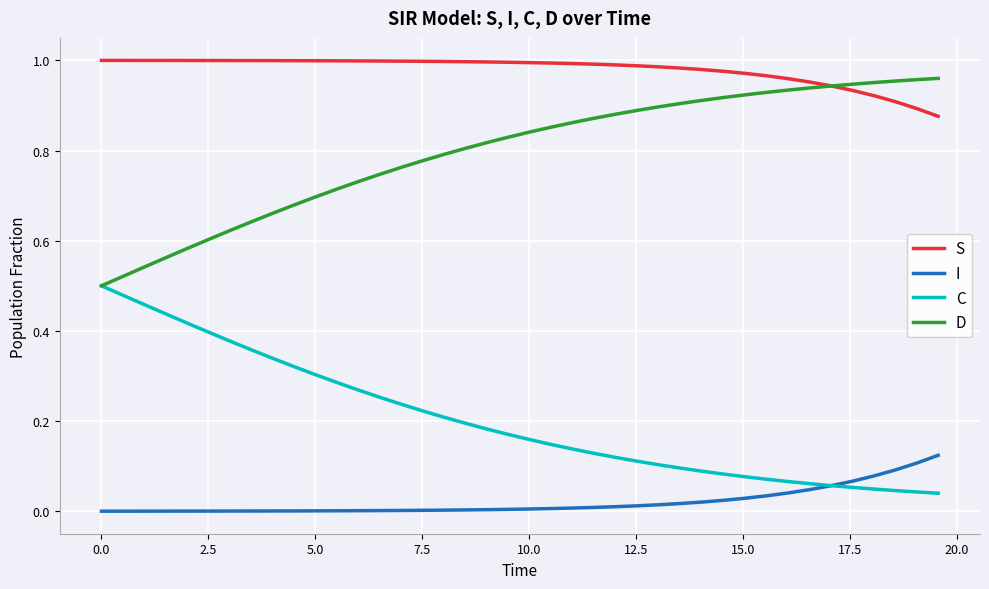

Rank the series by their average value, from lowest to highest.

I, C, D, S